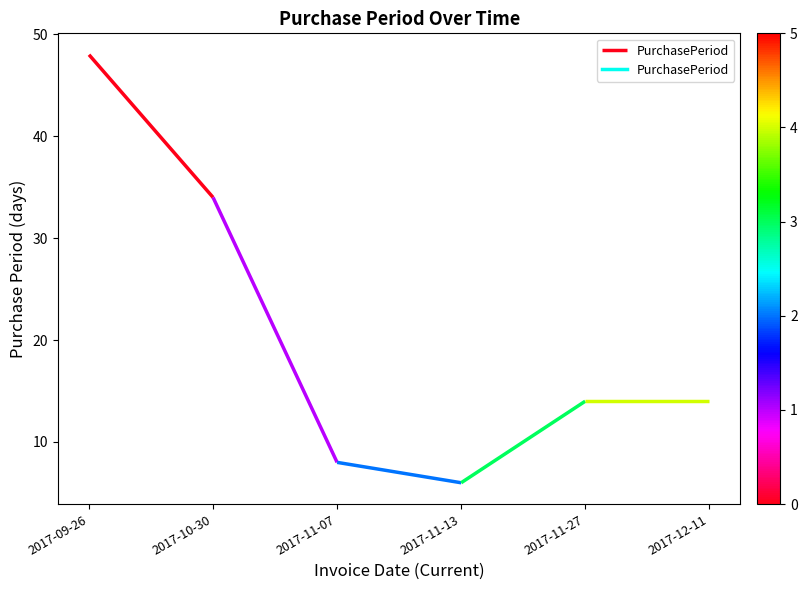

How many lines are shown in the chart?

1